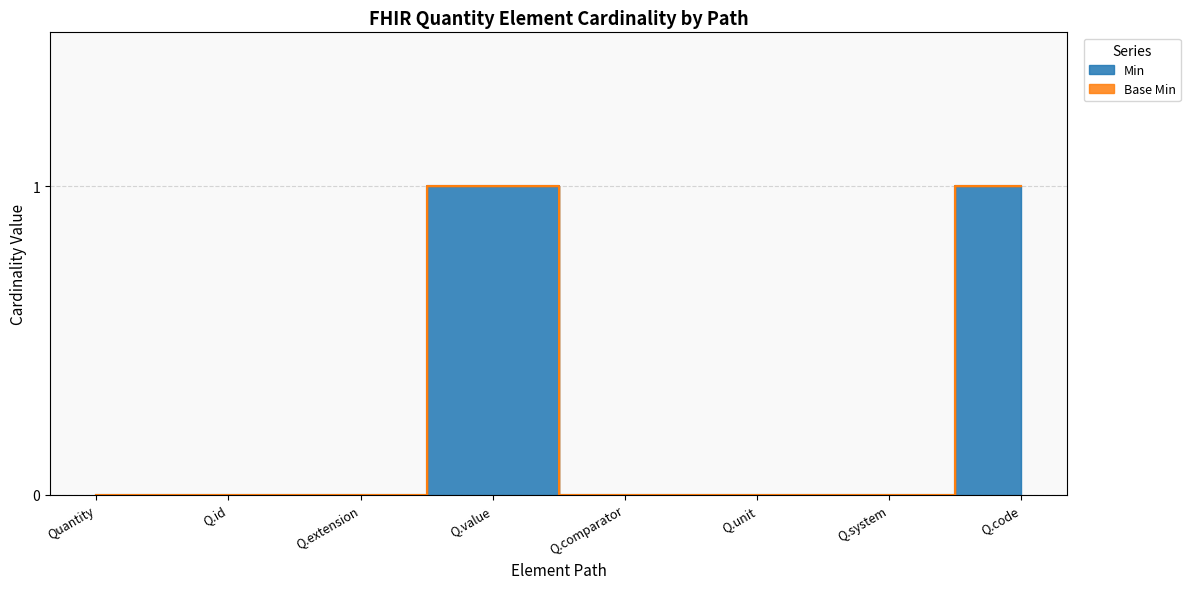

What is the label of the 5th point from the right?

Q.value